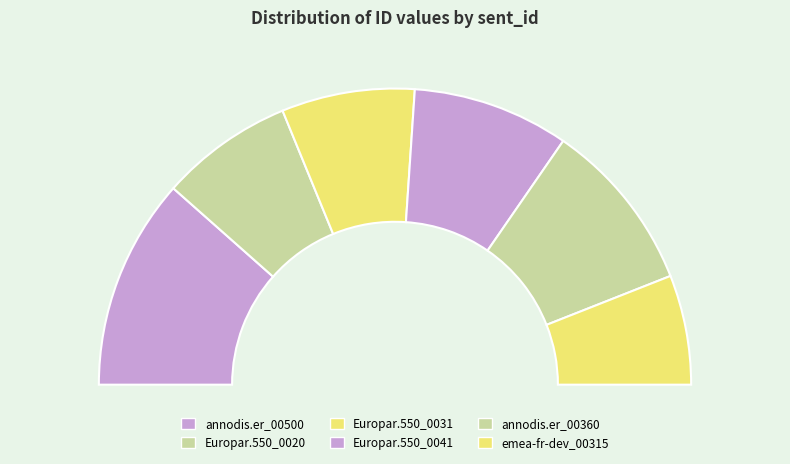

What is the total percentage of Europar.550_00201 and emea-fr-dev_00315?

26.5%